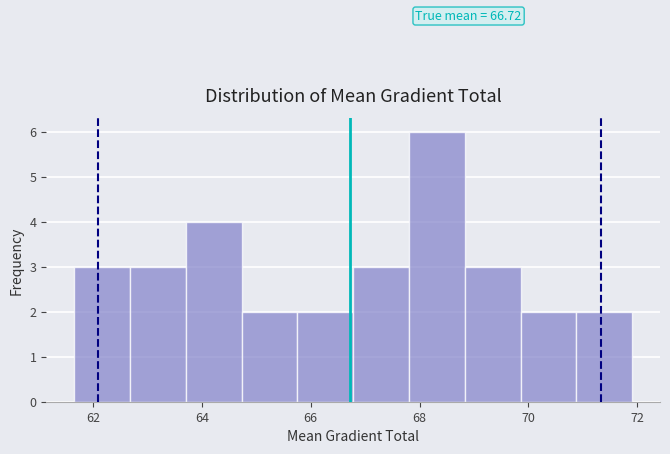

Which range on the x-axis has the tallest bar?

67.8 to 68.8